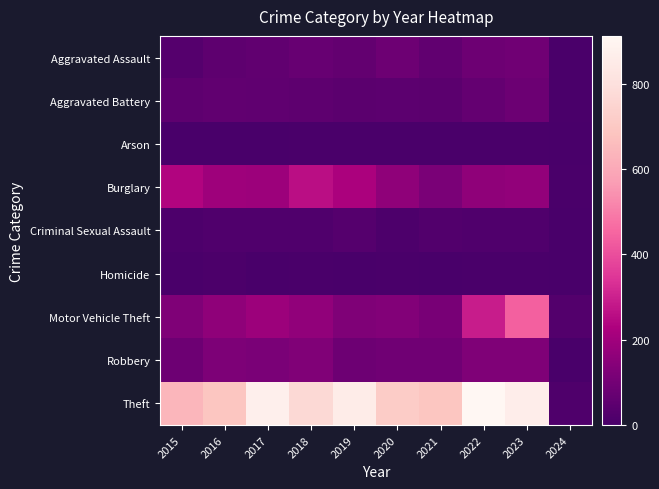

List the series in order of their peak value, highest first.

Theft, Motor Vehicle Theft, Burglary, Robbery, Aggravated Assault, Aggravated Battery, Criminal Sexual Assault, Homicide, Arson